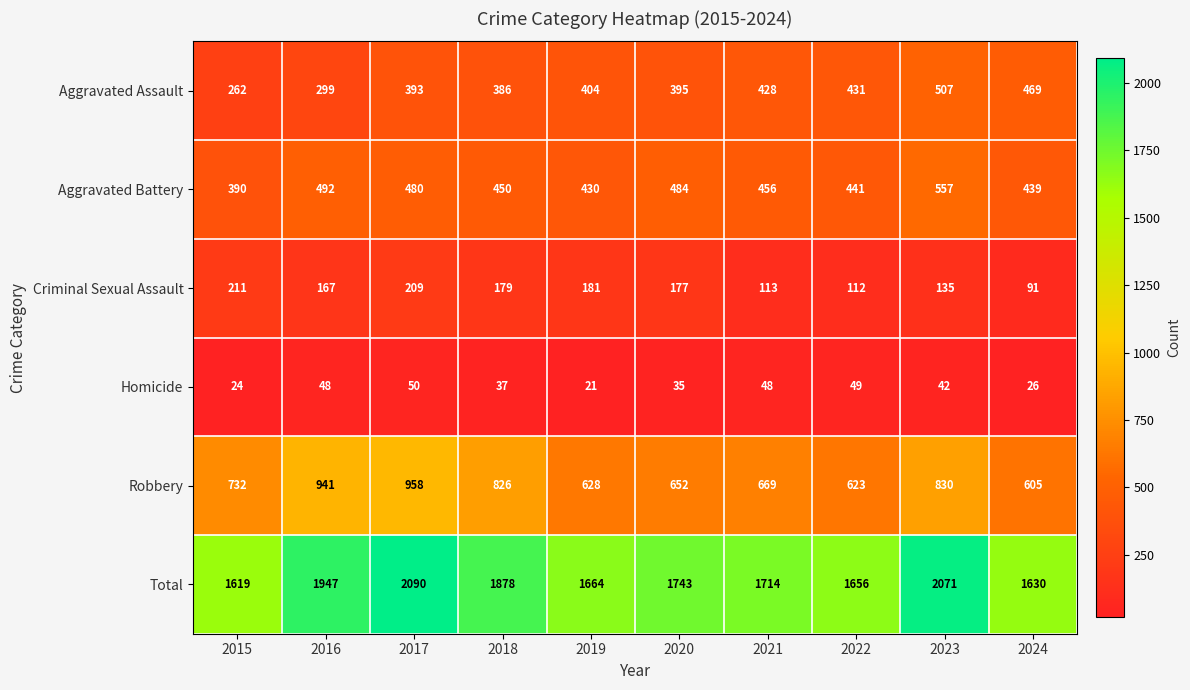

The Aggravated Assault series shows 720 at 2019. True or false?

False